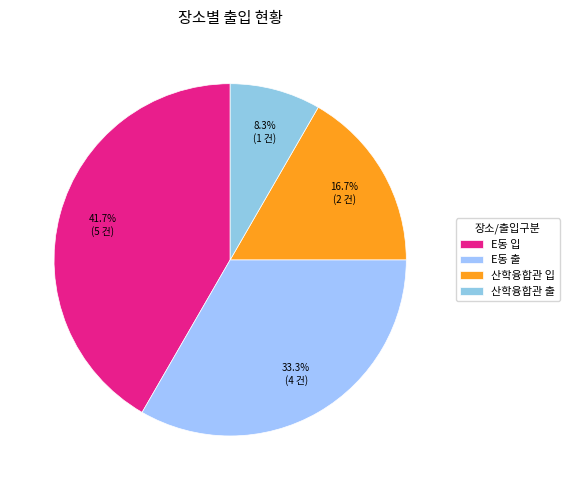

To the nearest percent, what percentage of the pie is 산학융합관 출?

8%